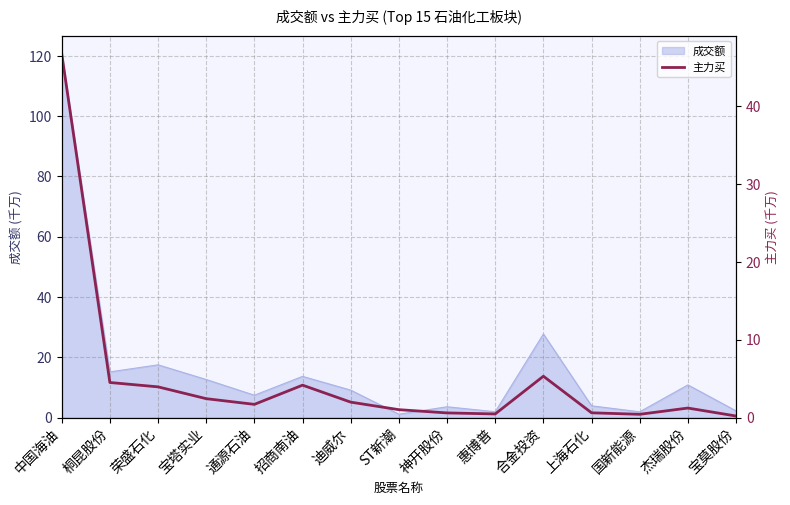

Which category has the highest value across all series?

中国海油